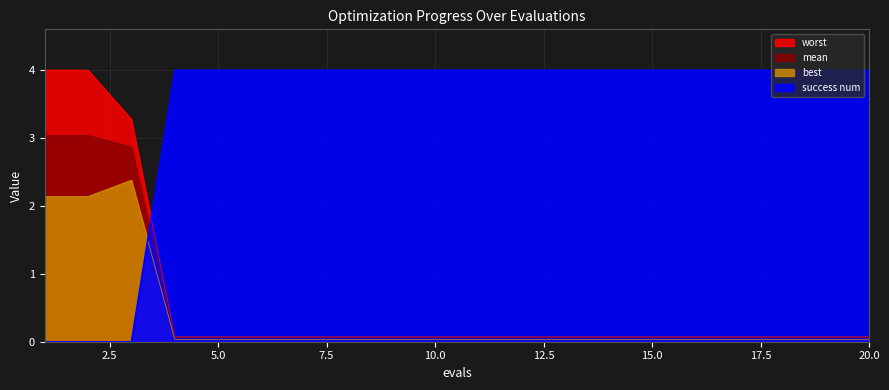

List the labels in order of best value, smallest first.

4, 5, 6, 7, 8, 9, 10, 11, 12, 13, 14, 15, 16, 17, 18, 19, 20, 1, 2, 3